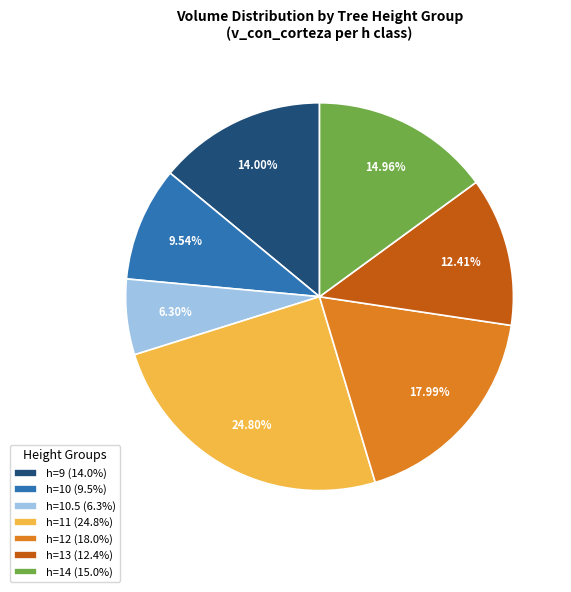

Count the number of slices in the pie.

7